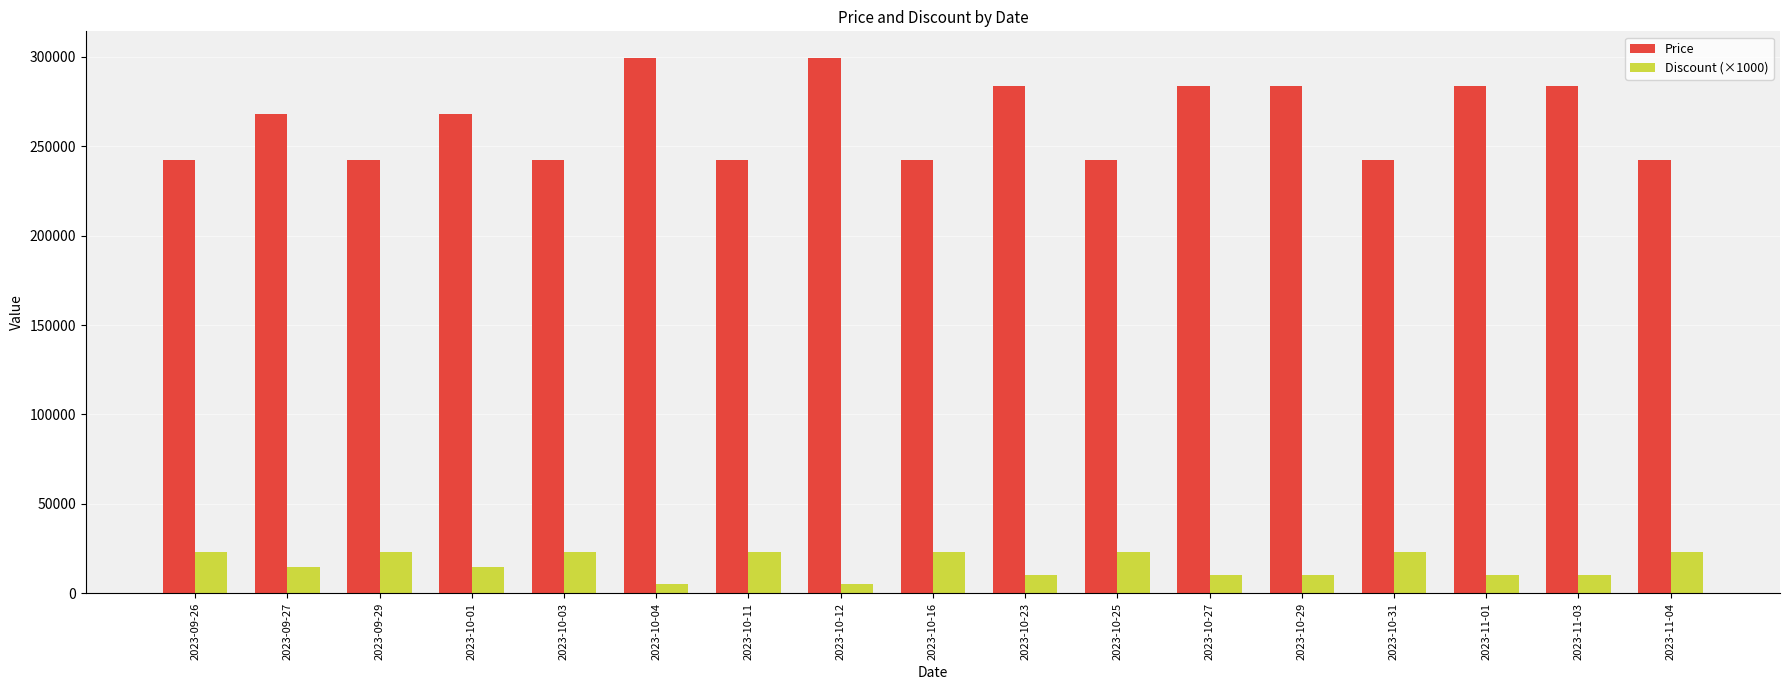

What is the difference between the second highest and minimum values in the Price series?

57200